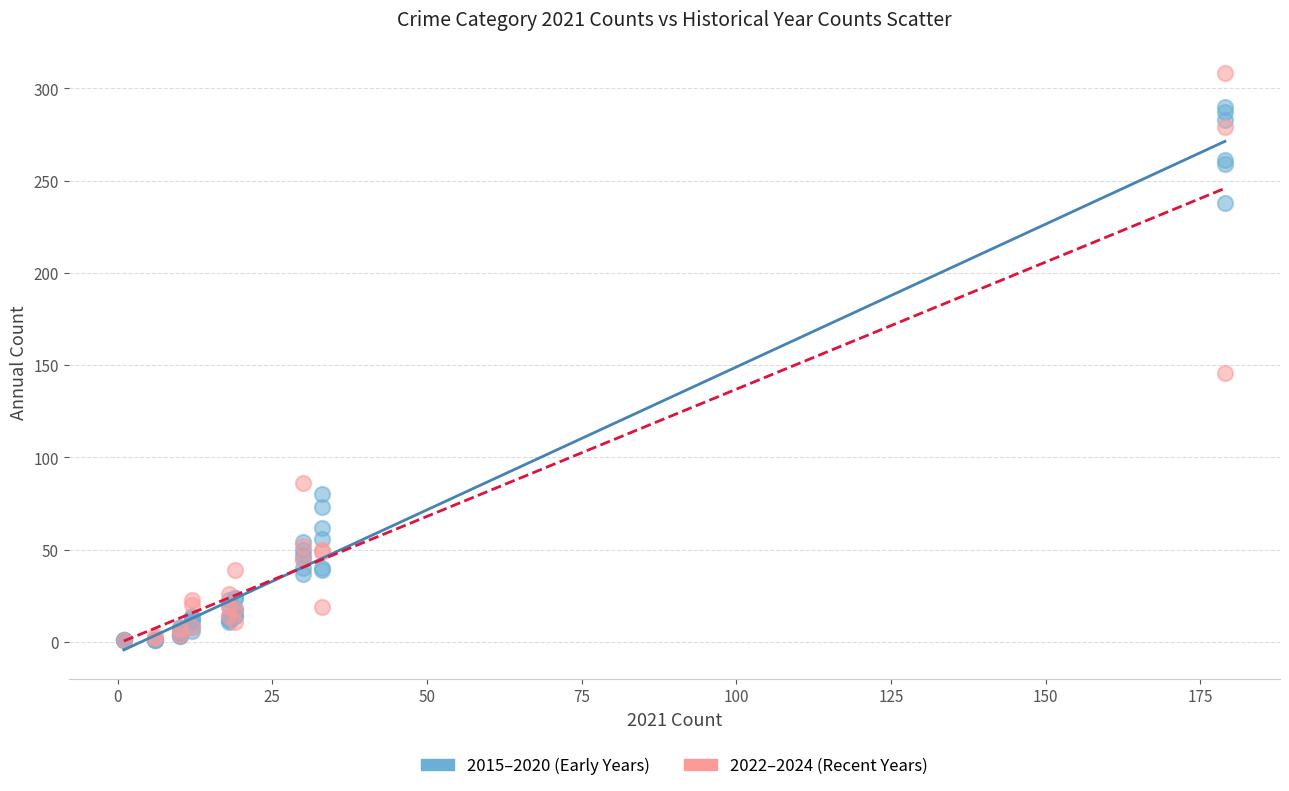

Which series has the largest Y range (max minus min)?

2022–2024 (Recent Years)